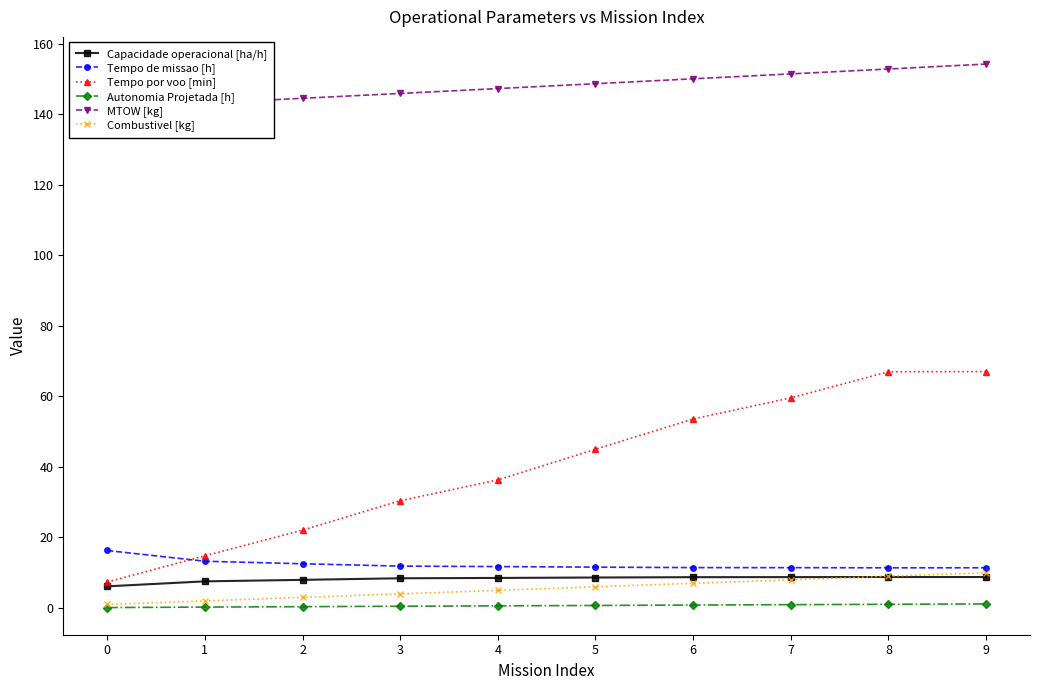

Rank the series by their maximum value, from lowest to highest.

Autonomia Projetada [h], Capacidade operacional [ha/h], Combustivel [kg], Tempo de missao [h], Tempo por voo [min], MTOW [kg]